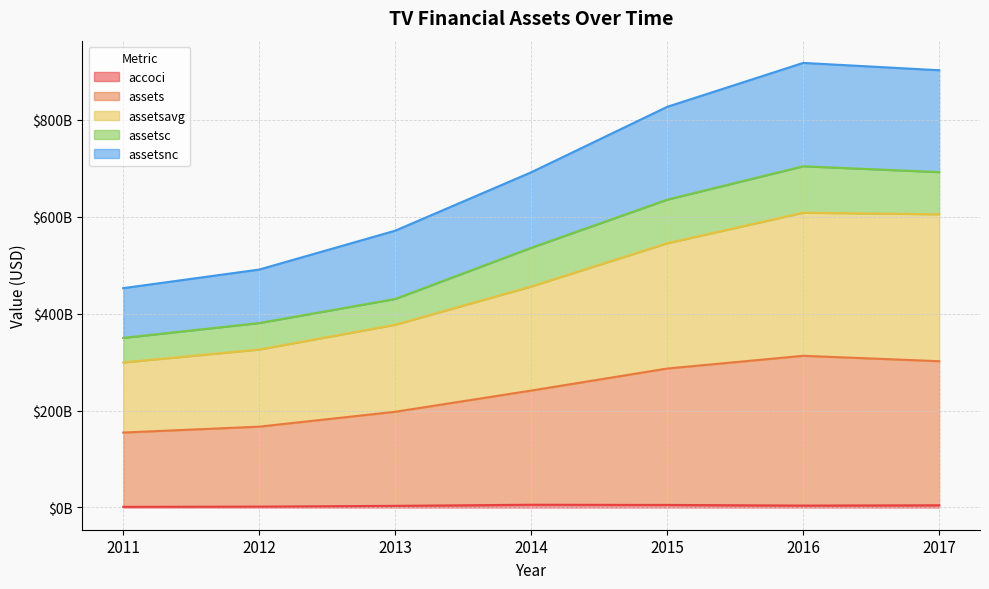

The assets series shows 154623255000 at 2011. True or false?

True